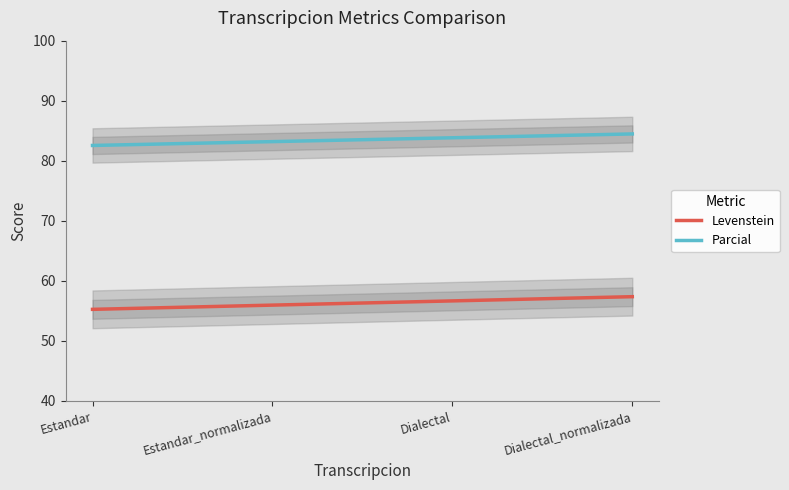

What is the minimum value for Parcial?

82.5